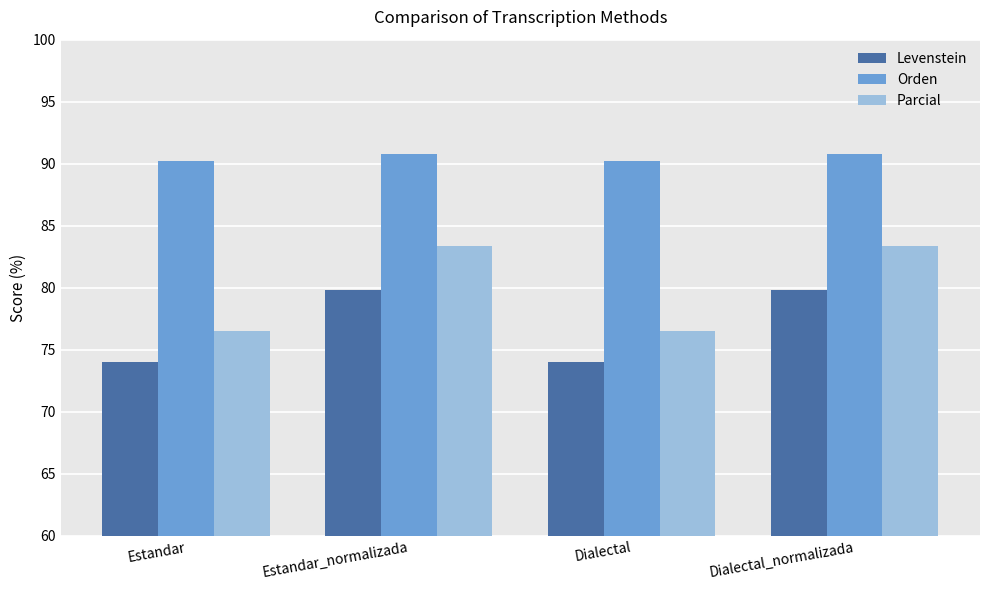

What is the minimum value shown in the chart?

74.0